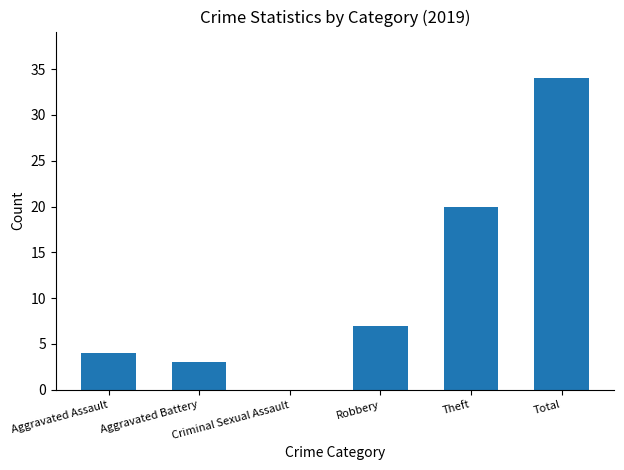

What is the maximum value shown in the chart?

34